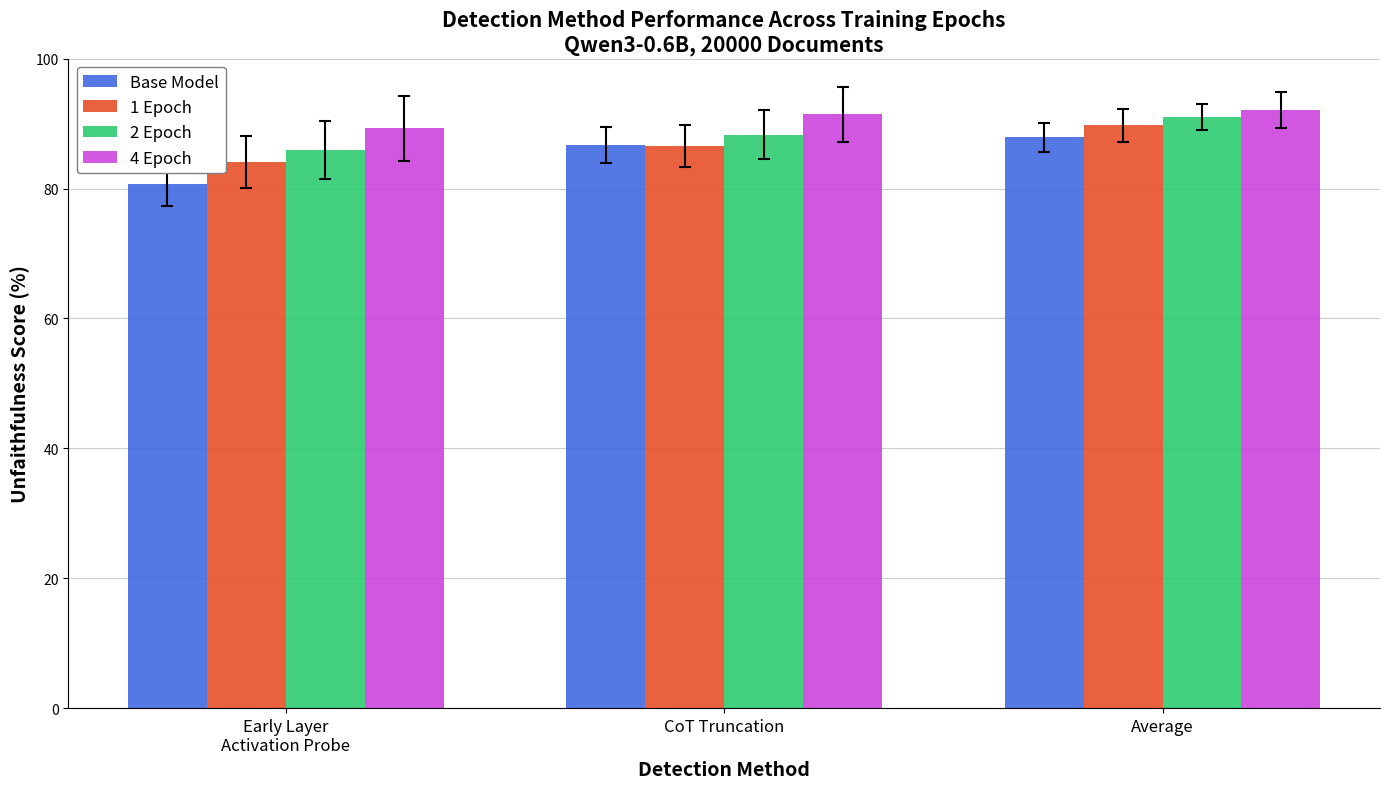

List the series in order of their peak value, highest first.

4 Epoch, 2 Epoch, 1 Epoch, Base Model